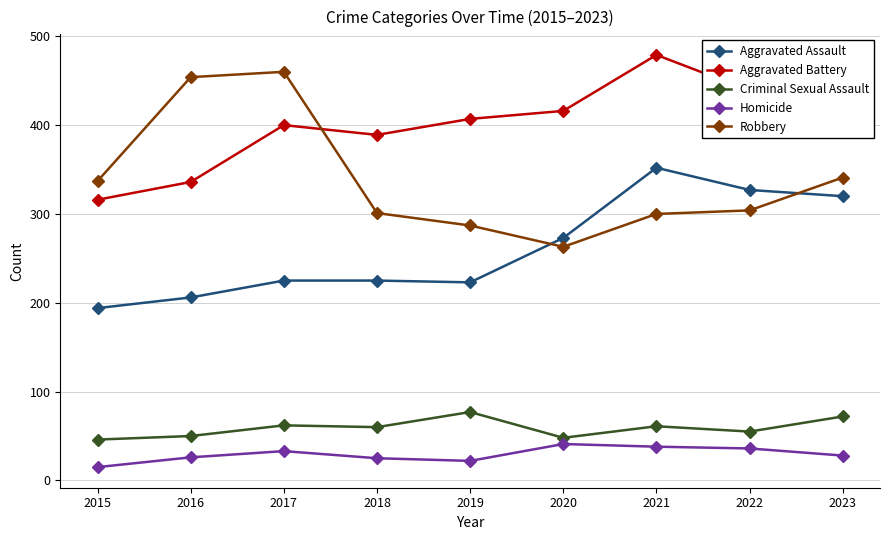

At 2019, list the series in order from smallest to largest.

Homicide, Criminal Sexual Assault, Aggravated Assault, Robbery, Aggravated Battery